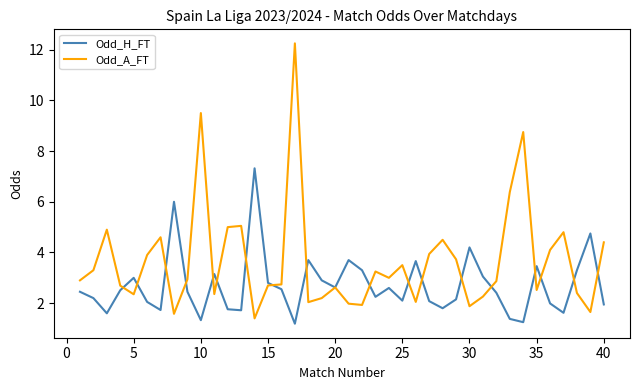

What is the smallest value displayed?

1.2